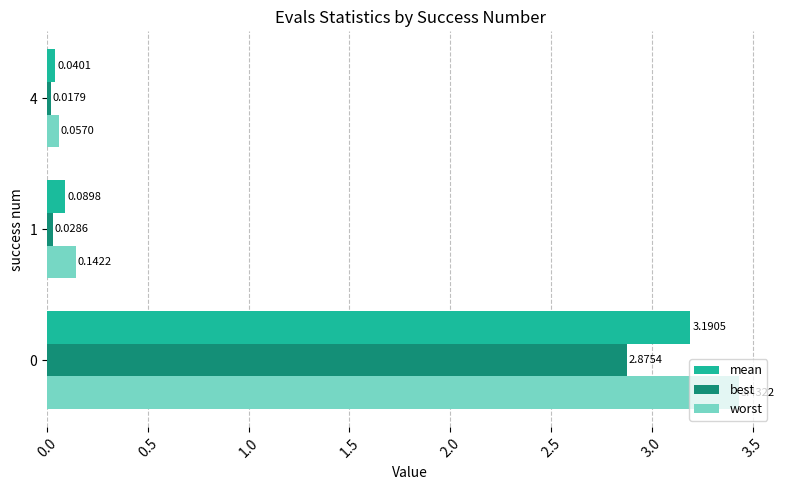

What is the sum of all mean values?

3.3